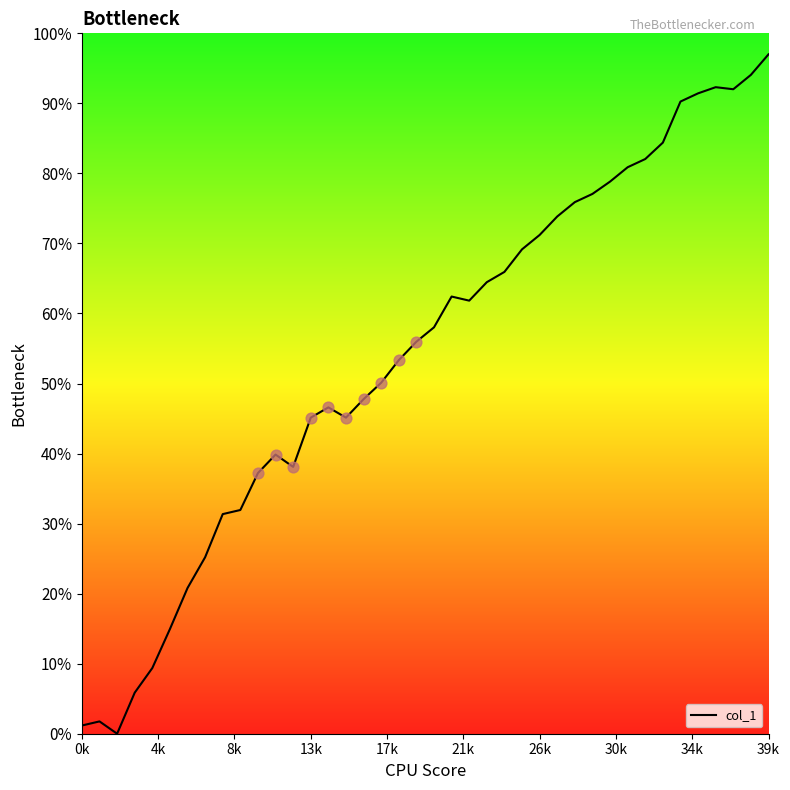

What is the greatest value displayed?

97.0